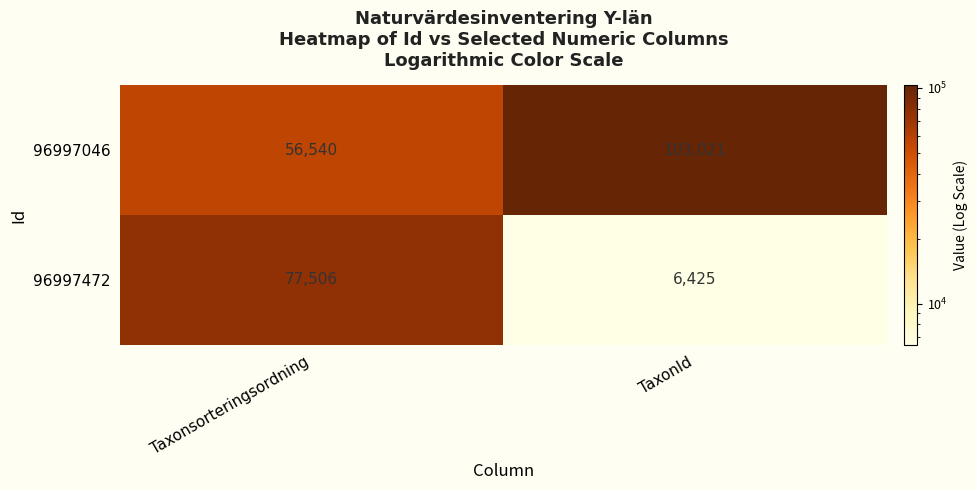

Is it true that 96997472 equals 6425 at TaxonId?

True